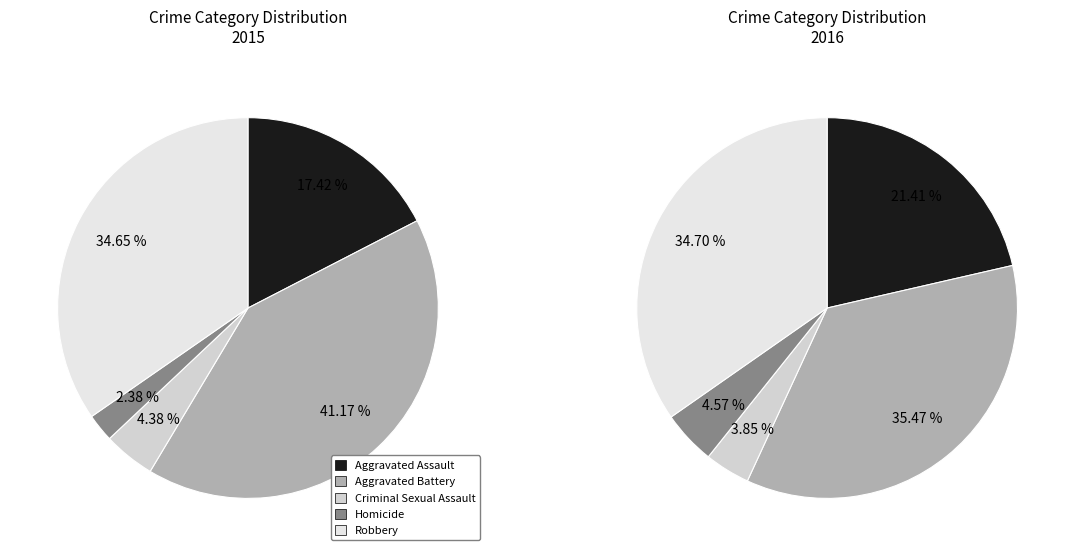

How many slices are in this pie chart?

5